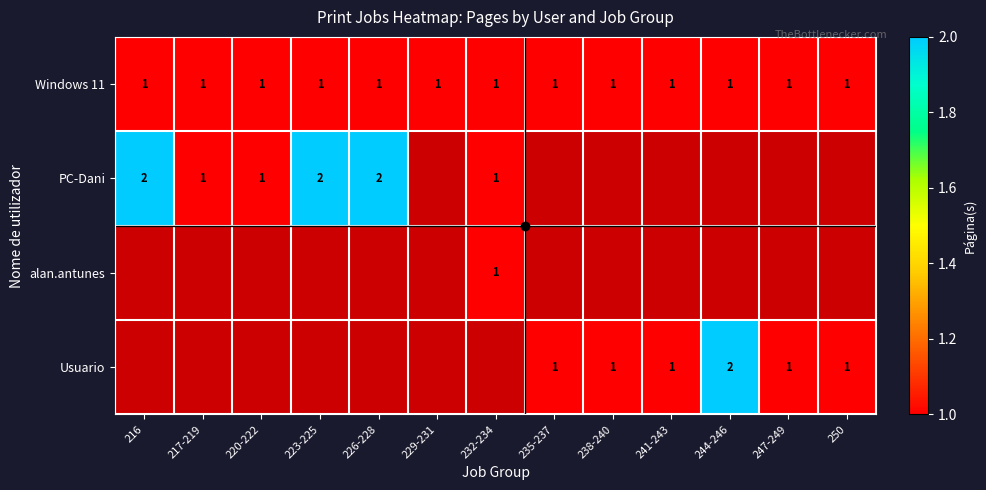

Between 216 and 232-234, which series saw the biggest shift?

PC-Dani